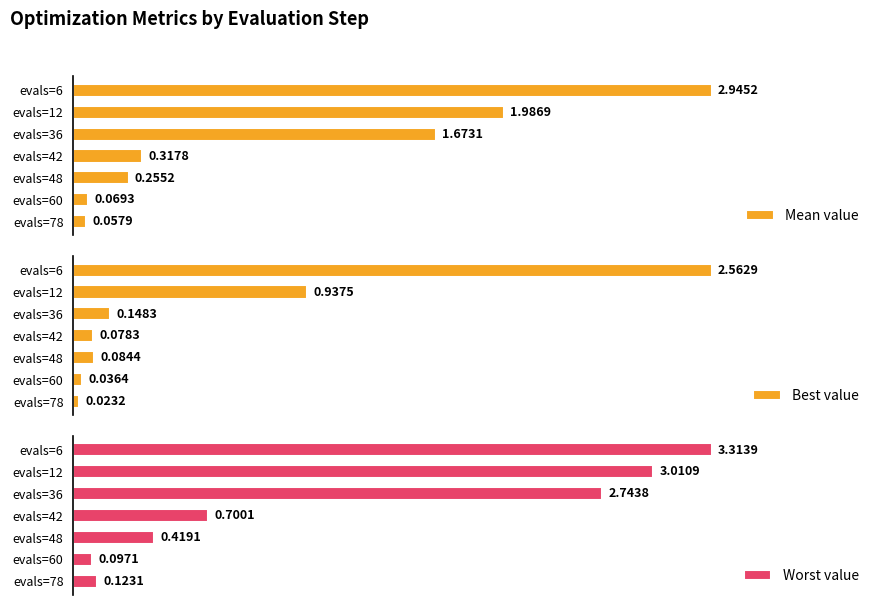

What is the label of the 2nd bar from the right?

2.5